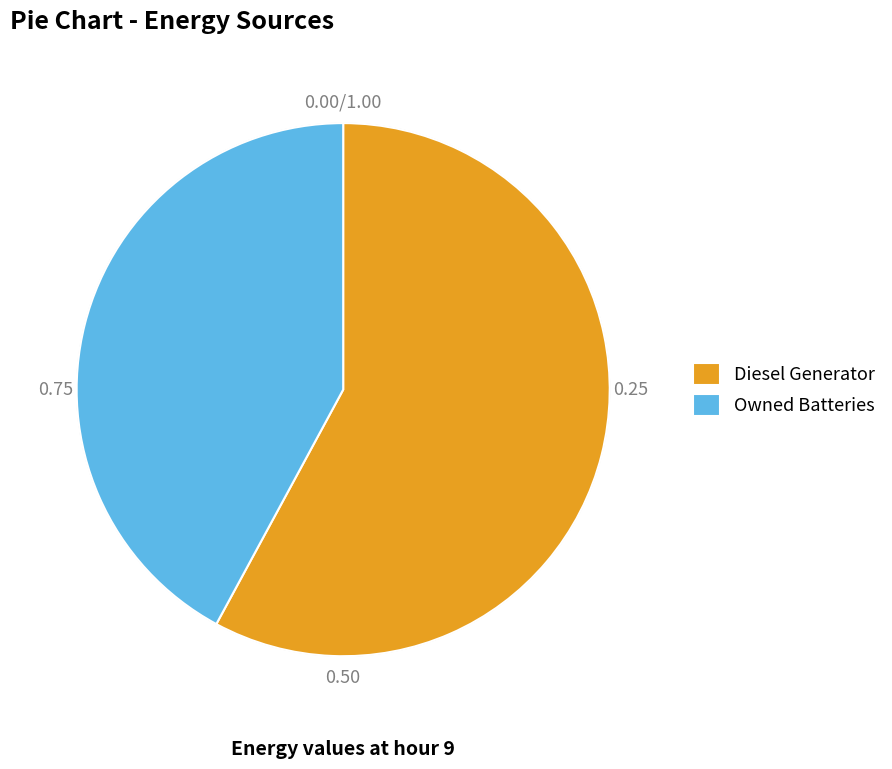

Which has a higher value, Owned Batteries or Diesel Generator?

Diesel Generator